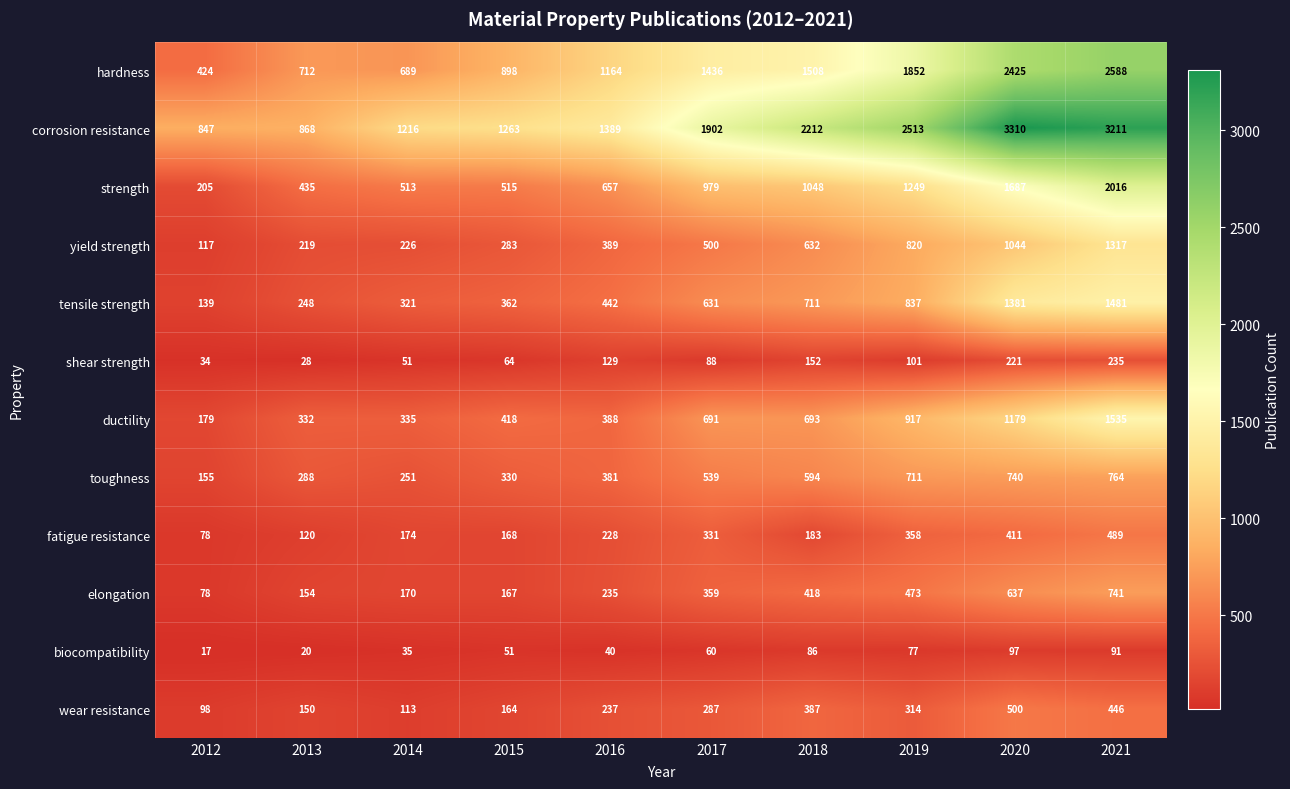

Which category has the lowest value in the yield strength series?

2012